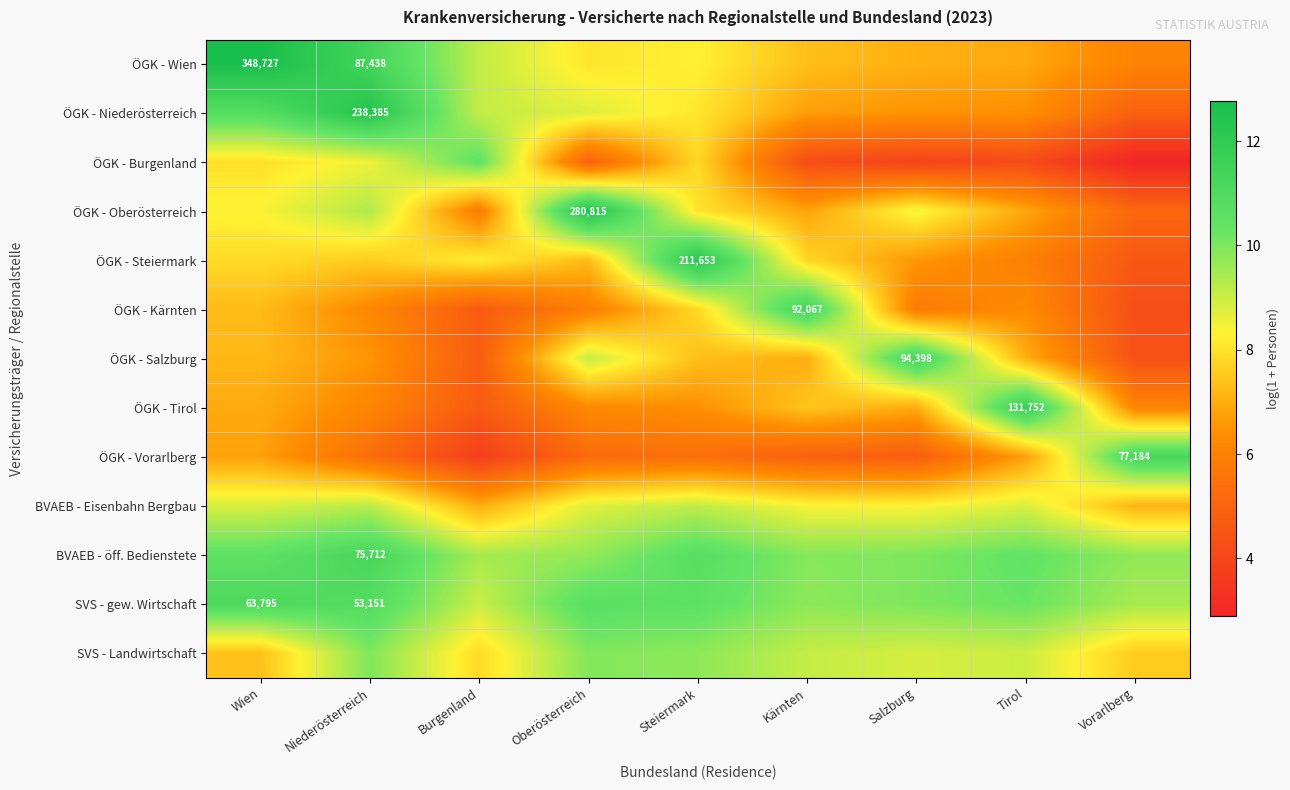

Rank the series at Vorarlberg from highest to lowest value.

ÖGK - Vorarlberg, BVAEB - öff. Bedienstete, SVS - gew. Wirtschaft, SVS - Landwirtschaft, BVAEB - Eisenbahn Bergbau, ÖGK - Tirol, ÖGK - Wien, ÖGK - Oberösterreich, ÖGK - Niederösterreich, ÖGK - Steiermark, ÖGK - Salzburg, ÖGK - Kärnten, ÖGK - Burgenland